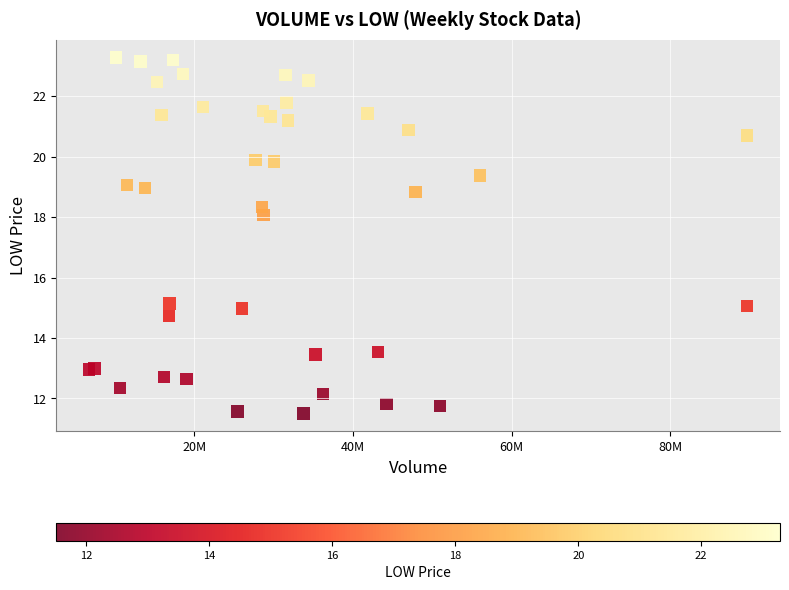

What Y value in the scatter plot is closest to 17?

18.1